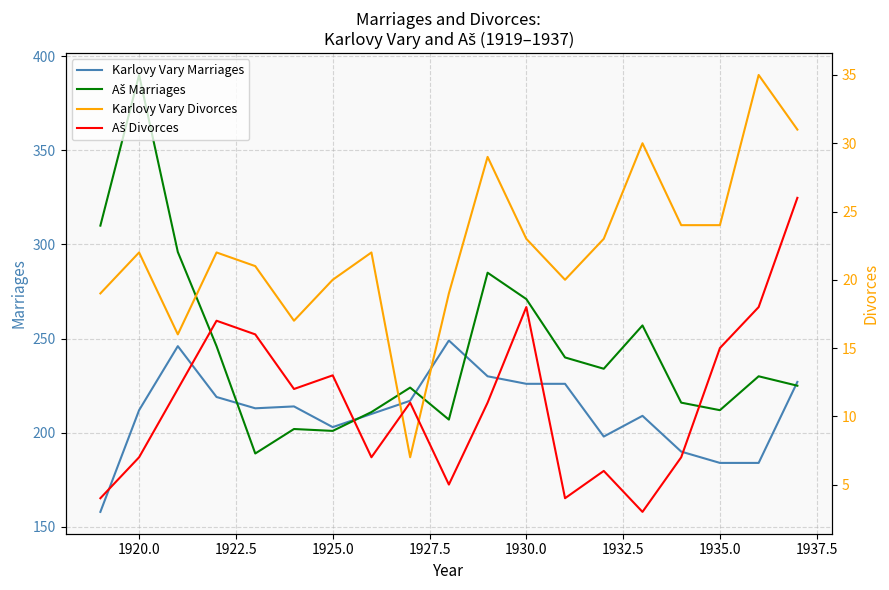

Which series has the largest total across all categories?

Aš Marriages